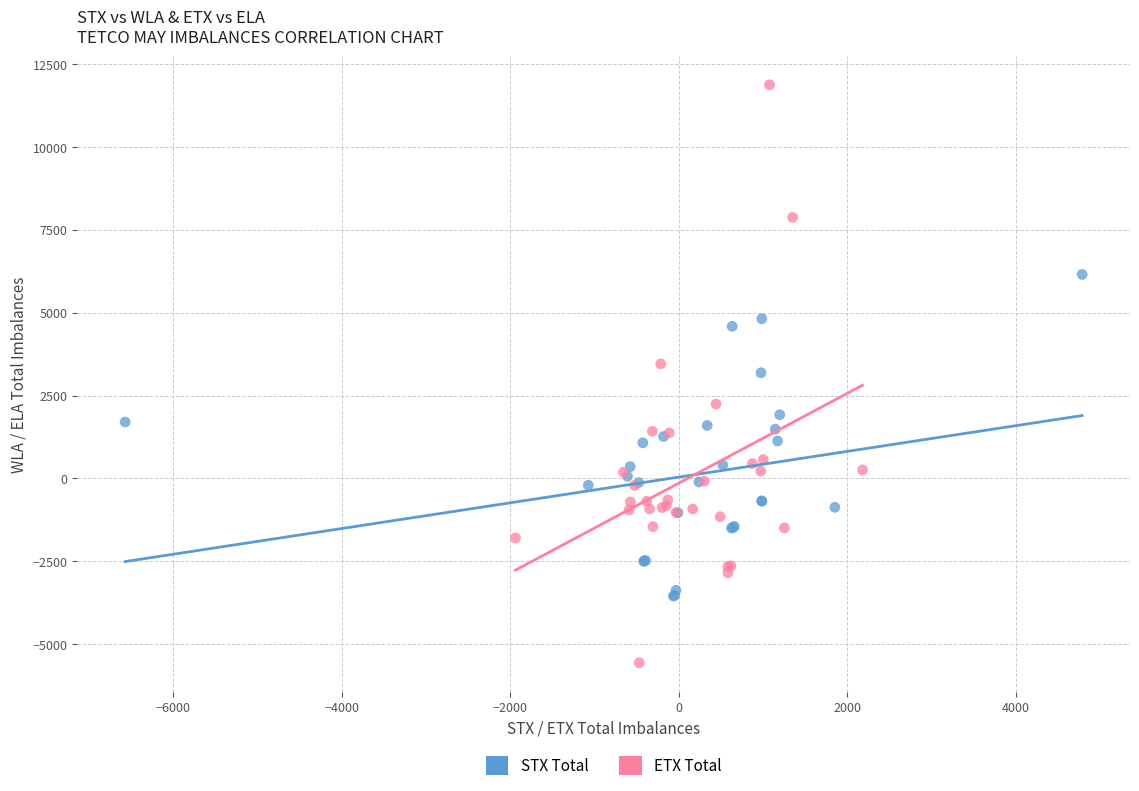

Which series has the largest Y range (max minus min)?

ETX Total